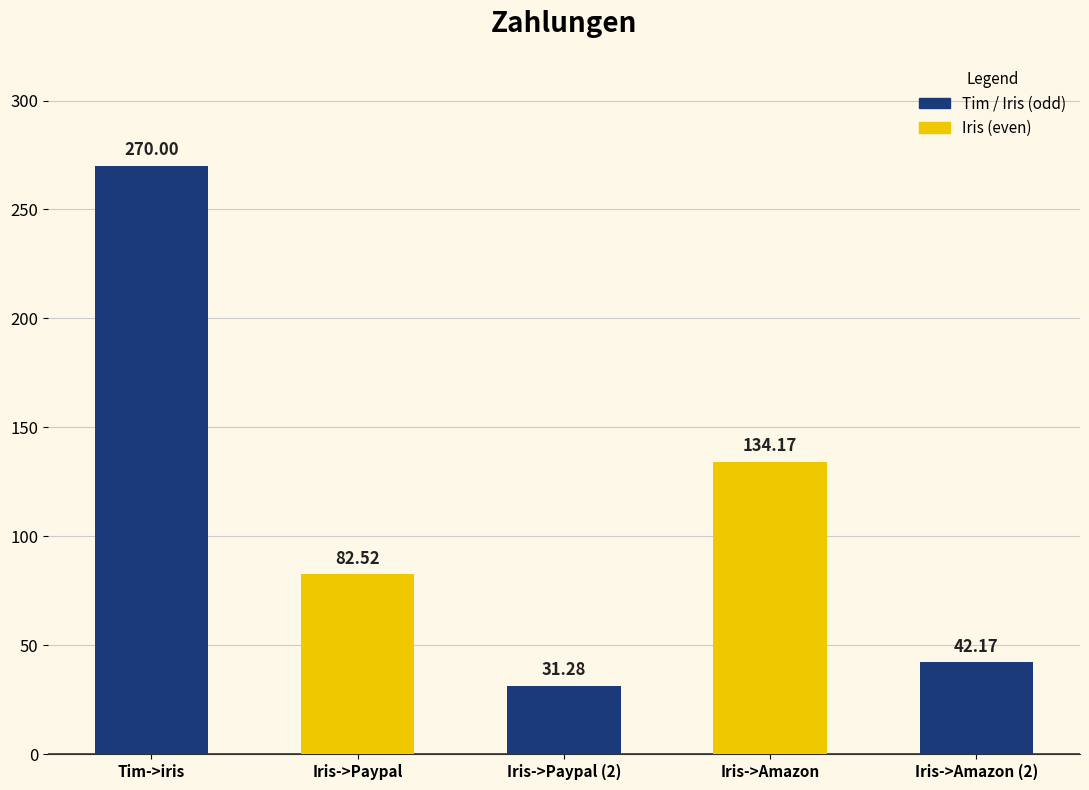

At which category does the chart reach its minimum across all series?

Iris->Paypal (2)